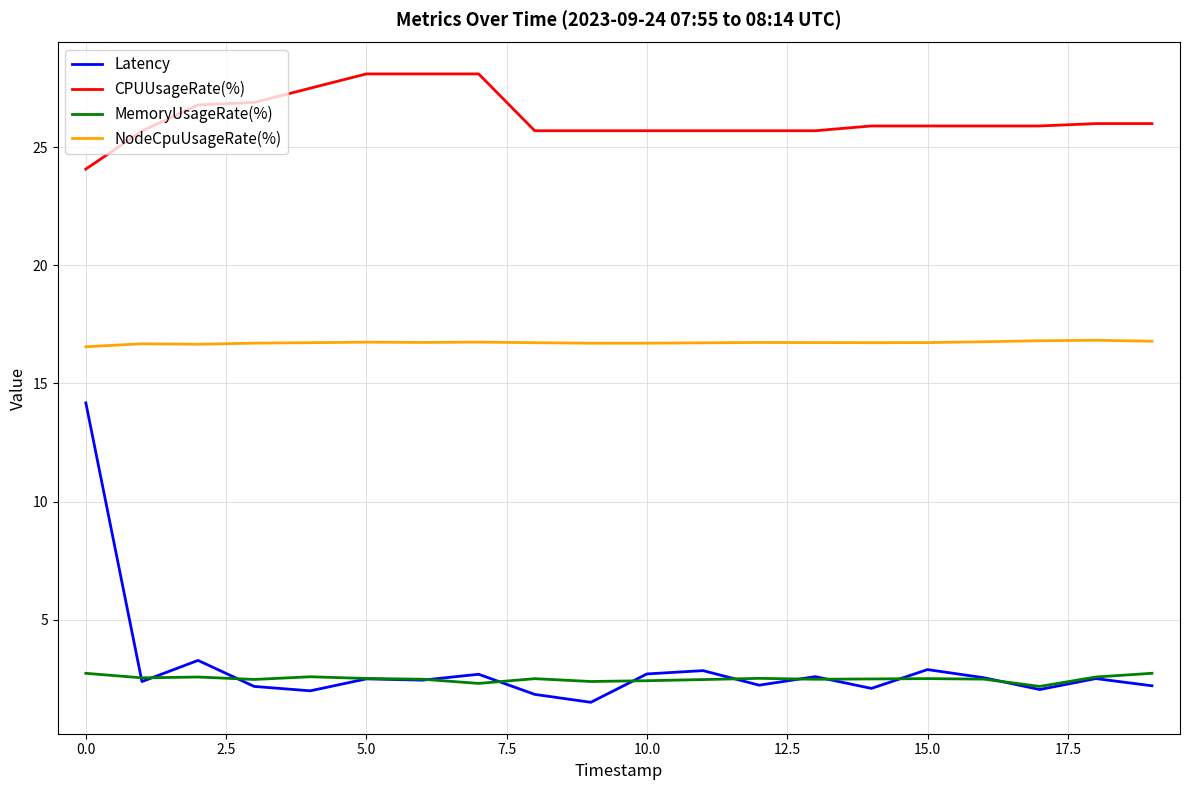

True or false: CPUUsageRate(%) and Latency cross at least once.

False